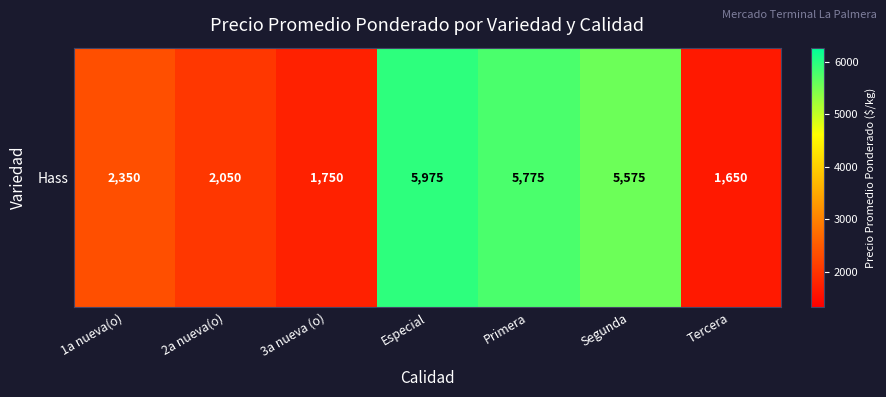

What is the sum of the values at Tercera and Primera?

7425